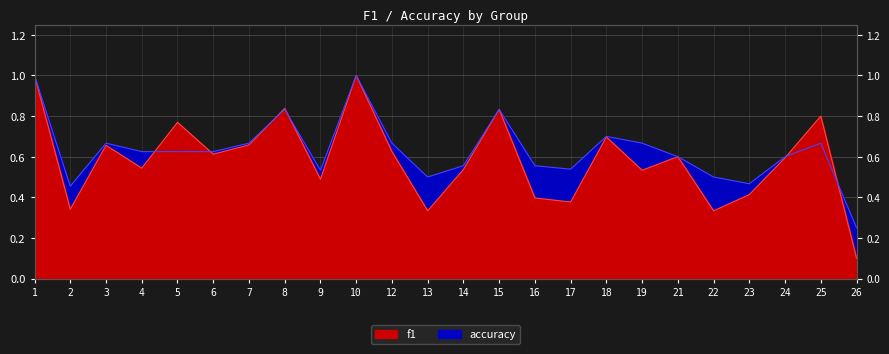

The accuracy series shows 0.5 at 13. True or false?

True